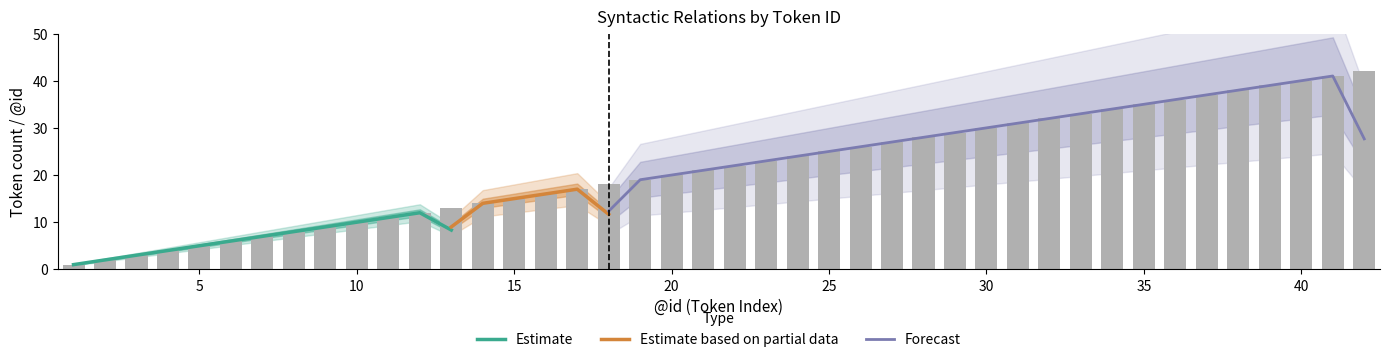

Which has a higher value, 1 or 12?

12